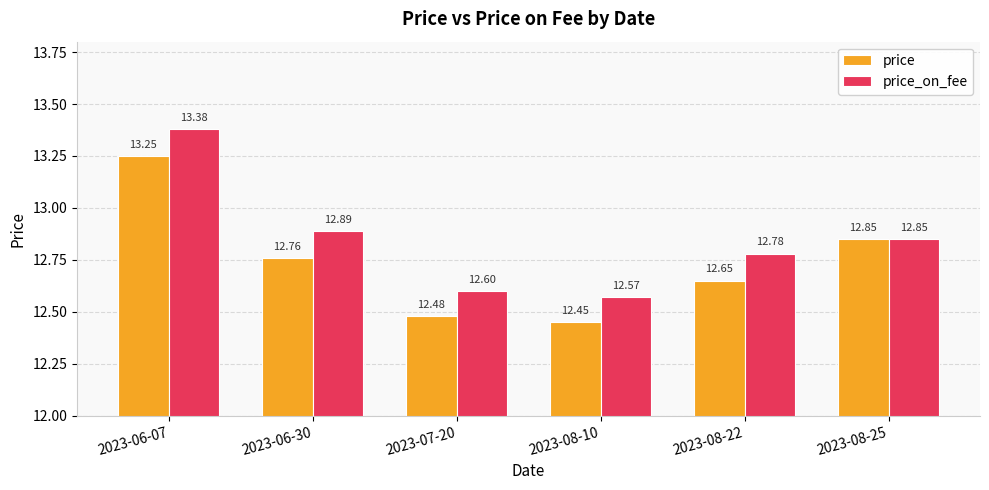

What is the average value of the price series?

12.7